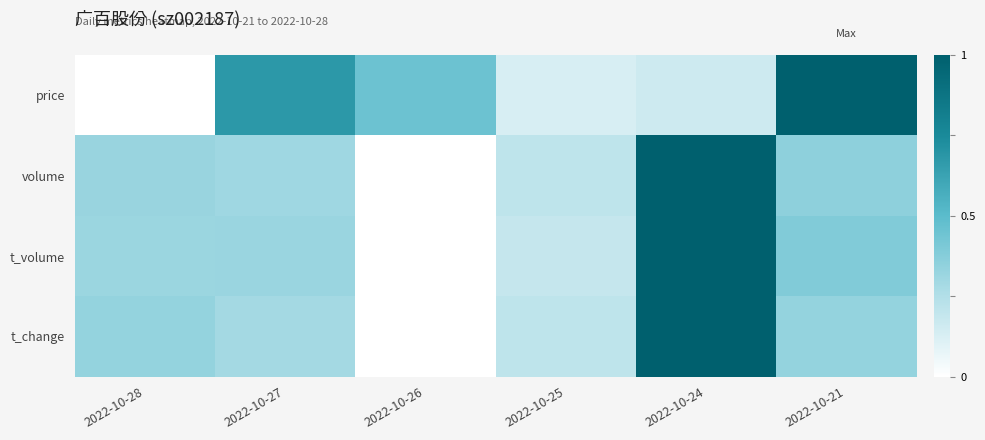

What is the spread (max minus min) of values at 2022-10-28?

0.3